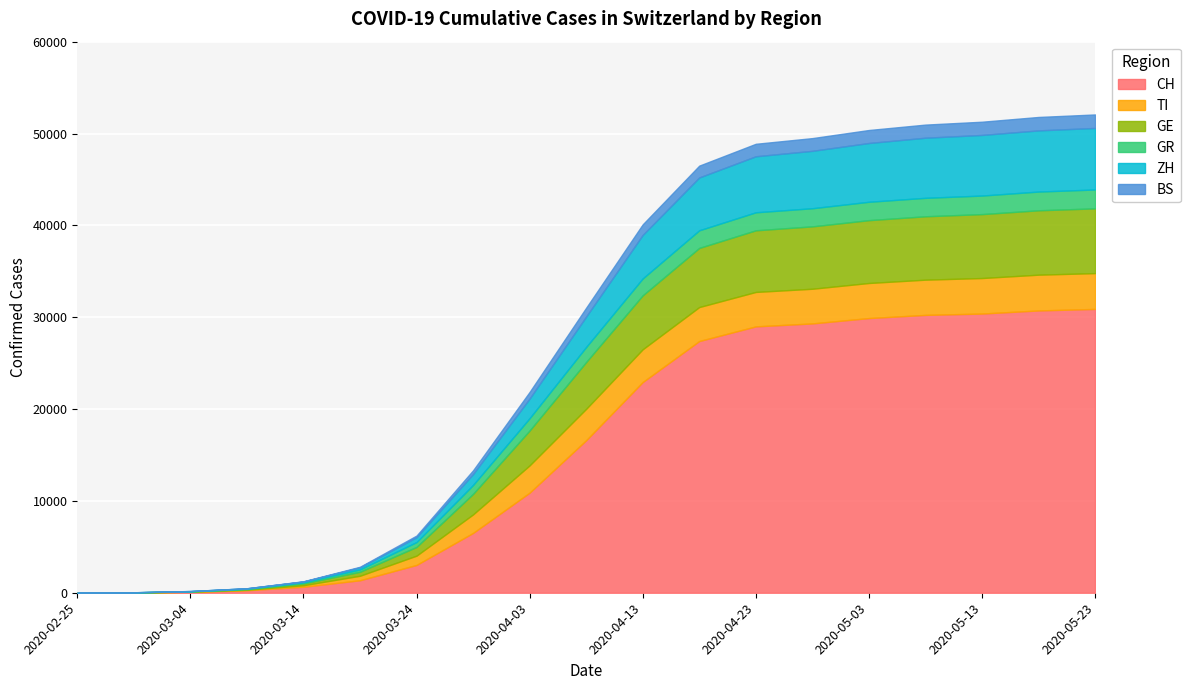

List the labels in order of ZH value, largest first.

2020-05-23, 2020-05-18, 2020-05-13, 2020-05-08, 2020-05-03, 2020-04-28, 2020-04-23, 2020-04-18, 2020-04-13, 2020-04-08, 2020-04-03, 2020-03-29, 2020-03-24, 2020-03-19, 2020-03-14, 2020-03-09, 2020-03-04, 2020-02-29, 2020-02-25